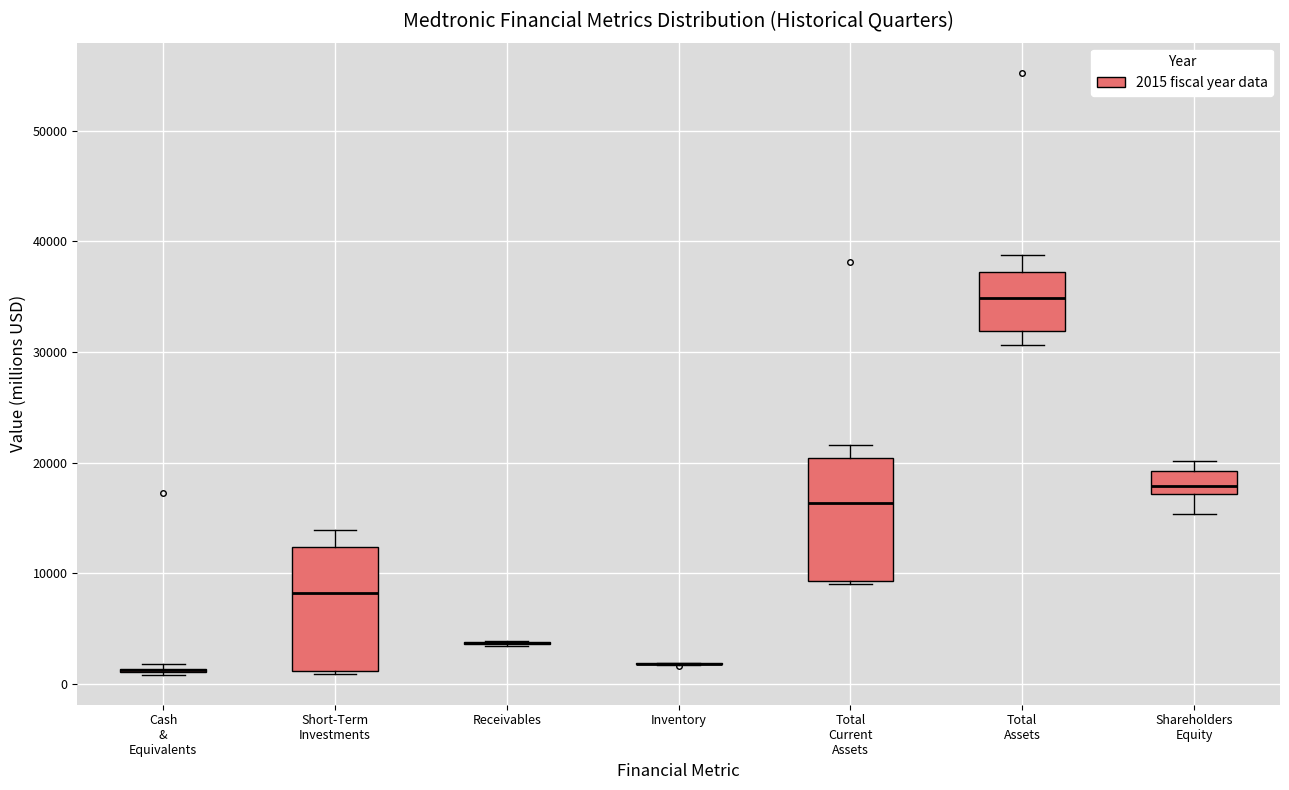

Reading left to right, transcribe this box plot: for each box, give where its median line is, the range the box spans, and where its two whiskers end, as read against the y-axis. The values are not printed on the chart, so give them approximately, as read against the axis.

Cash & Equivalents: box collapsed to a line at 1000, whiskers 1000 to 2000
Short-Term Investments: median 8000, box 1000 to 12000, whiskers 1000 to 14000
Receivables: box collapsed to a line at 4000, whiskers 3000 to 4000
Inventory: box collapsed to a line at 2000, whiskers 2000 to 2000
Total Current Assets: median 16000, box 9000 to 20000, whiskers 9000 to 22000
Total Assets: median 35000, box 32000 to 37000, whiskers 31000 to 39000
Shareholders Equity: median 18000, box 17000 to 19000, whiskers 15000 to 20000